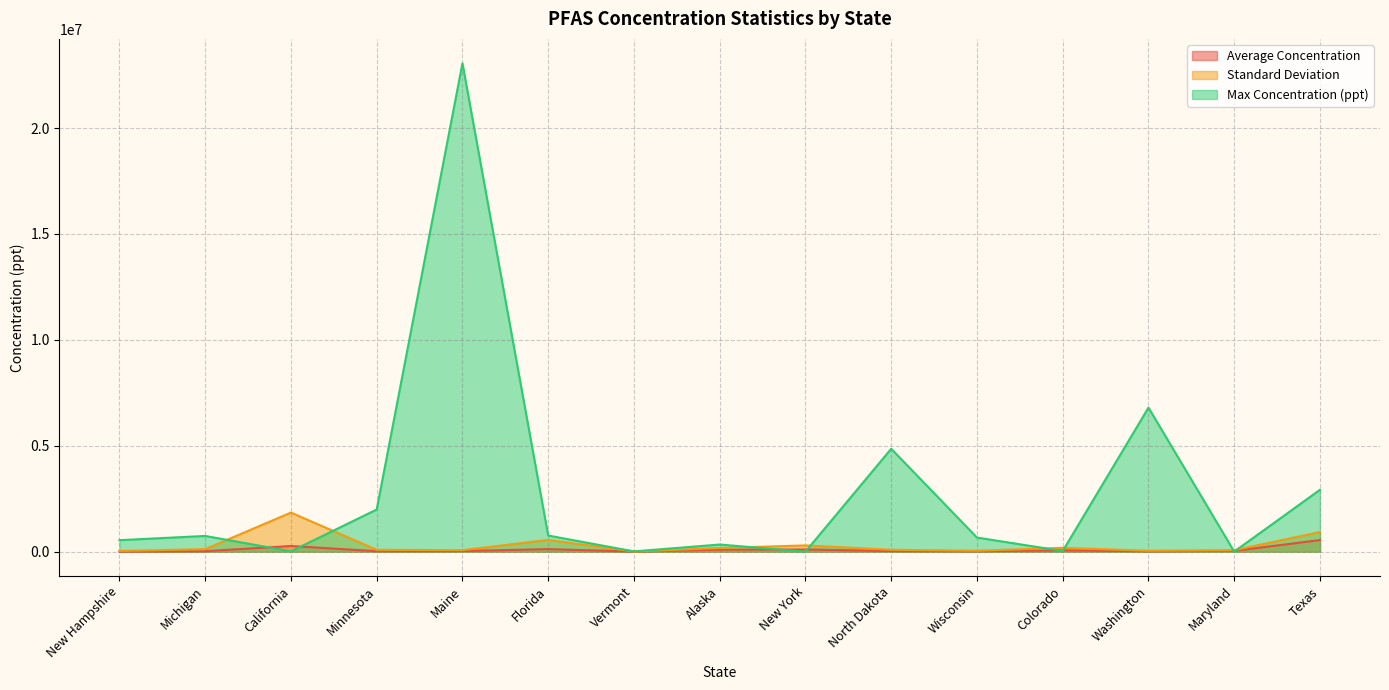

How many data points in Max Concentration (ppt) are less than 665000?

7